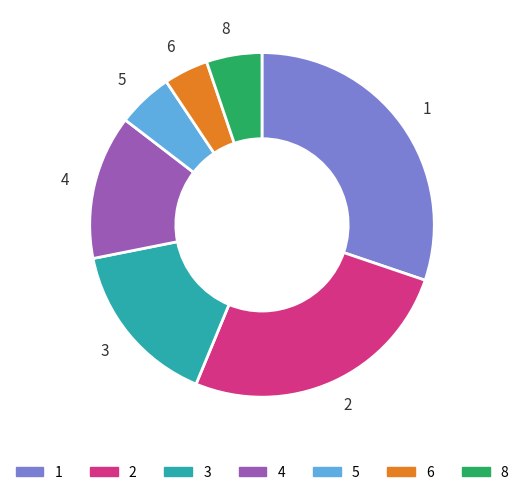

Which slice is the largest?

1